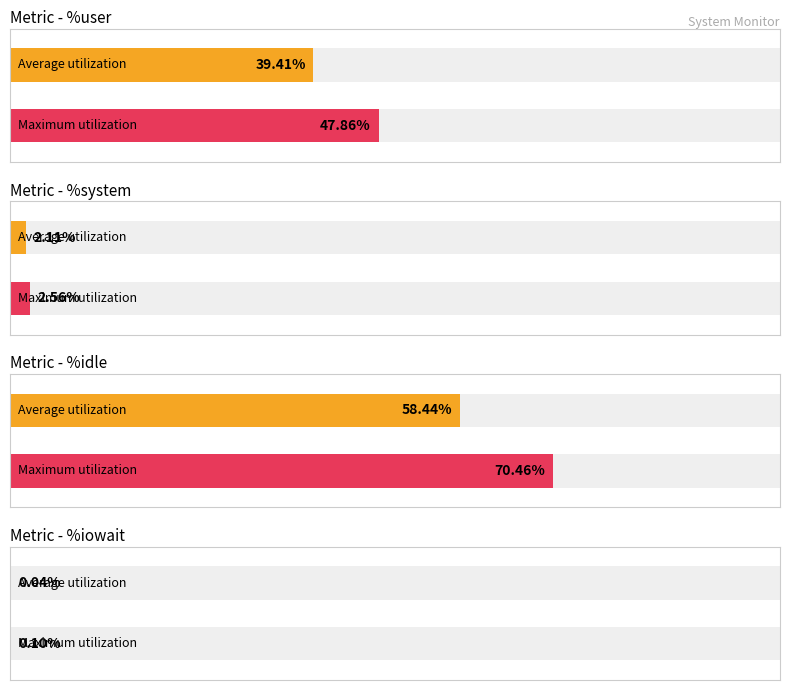

Which series has the largest range (max minus min)?

%idle